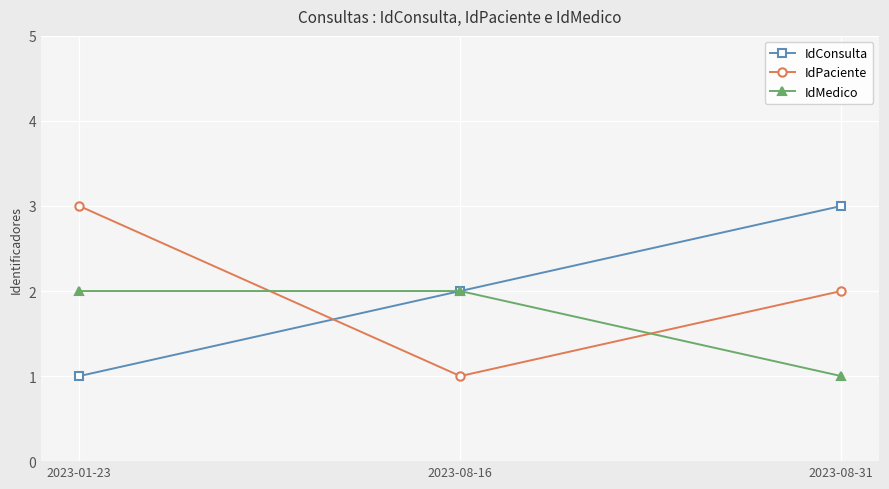

How many categories are shown in the chart?

3